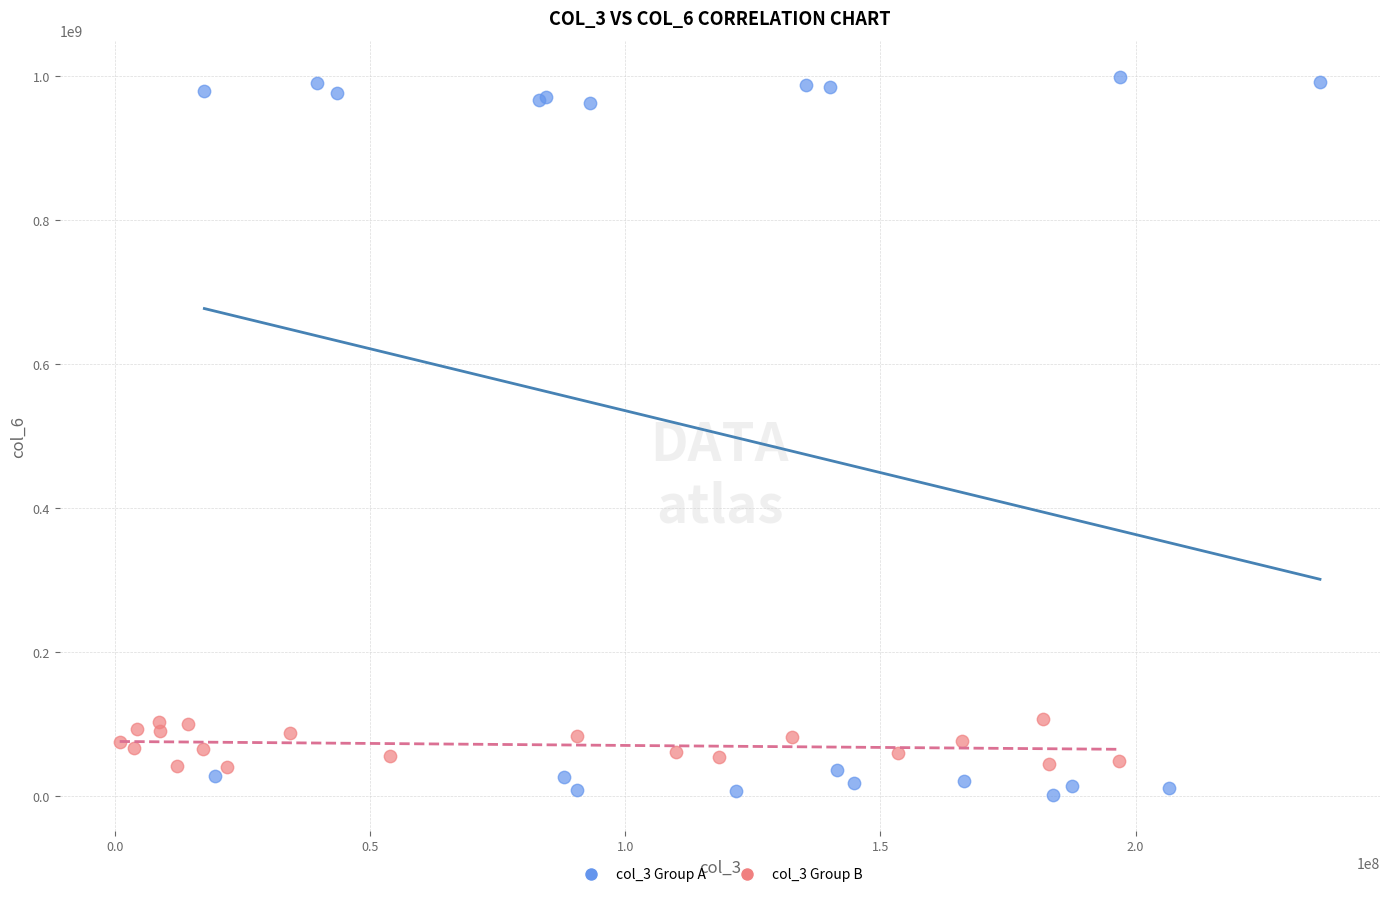

Which series has the largest Y range (max minus min)?

col_3 Group A